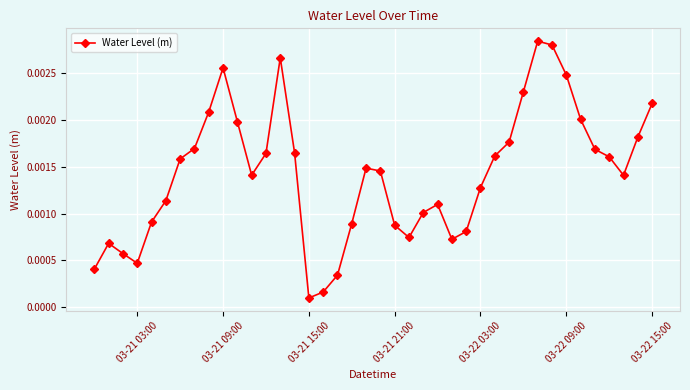

True or false: there are more than 0 points higher than both neighbors.

True